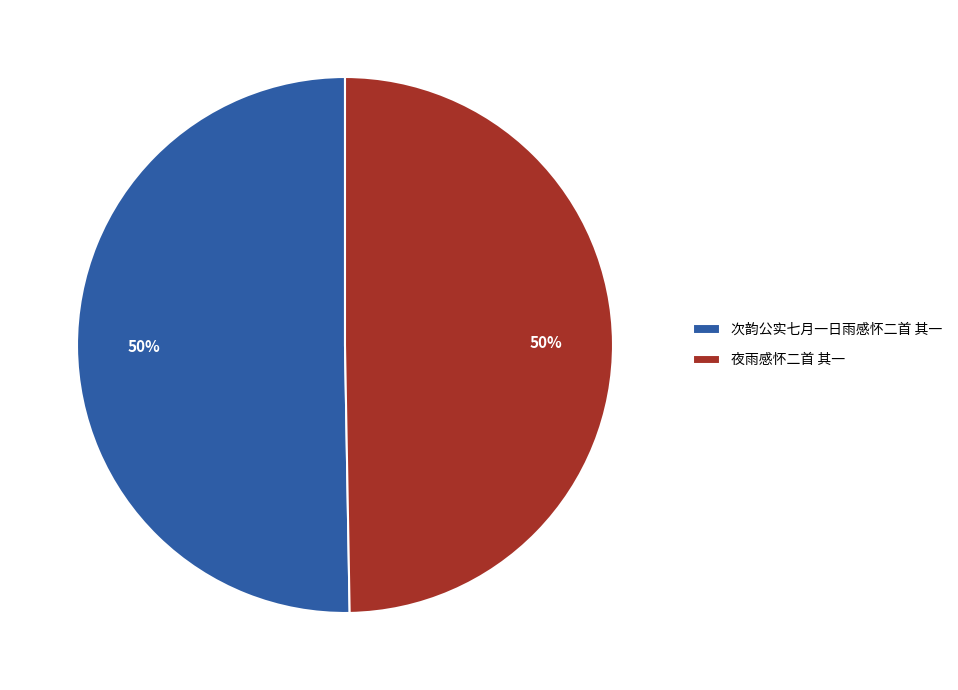

What is the ratio of the value at 夜雨感怀二首 其一 to the value at 次韵公实七月一日雨感怀二首 其一?

1.0